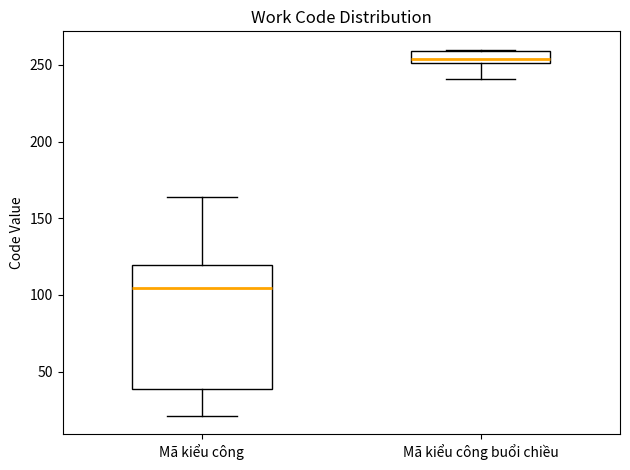

Which box has the highest median line?

Mã kiểu công buổi chiều